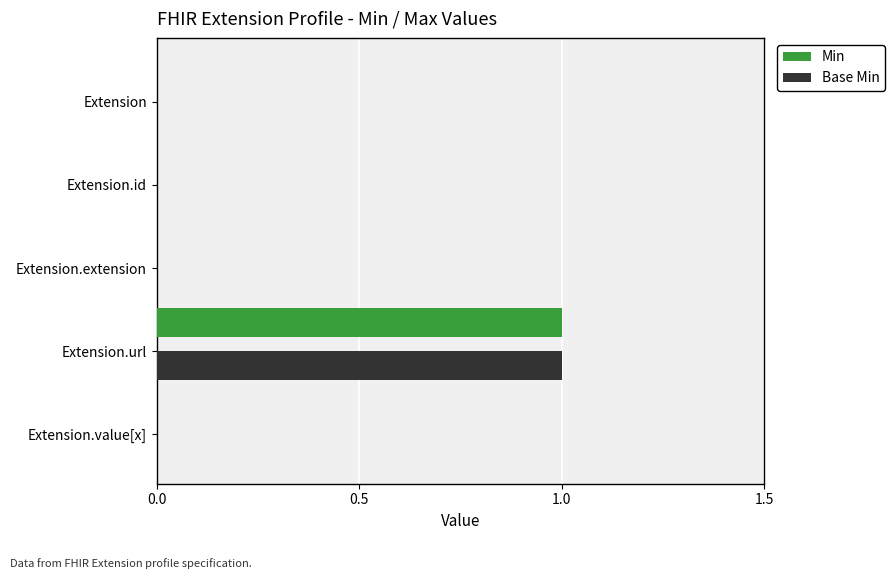

What are all the series names shown in the legend?

Min, Base Min